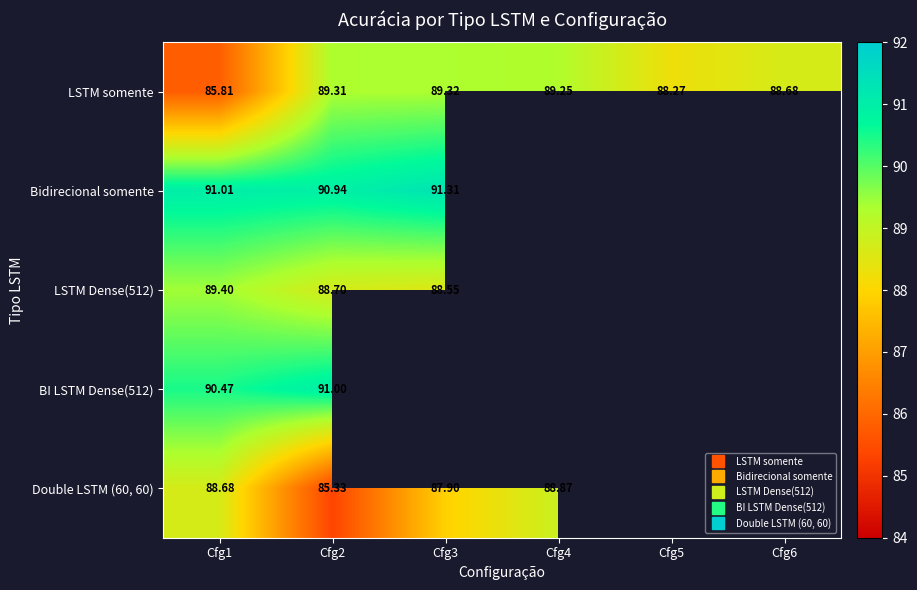

Which series has the largest range (max minus min)?

Double LSTM (60, 60)